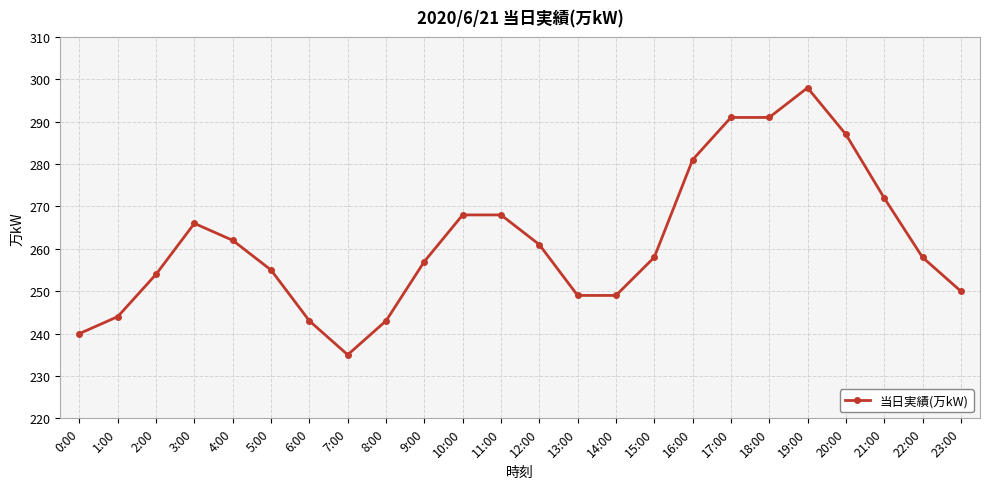

True or false: the data shows 240 at 0:00.

True